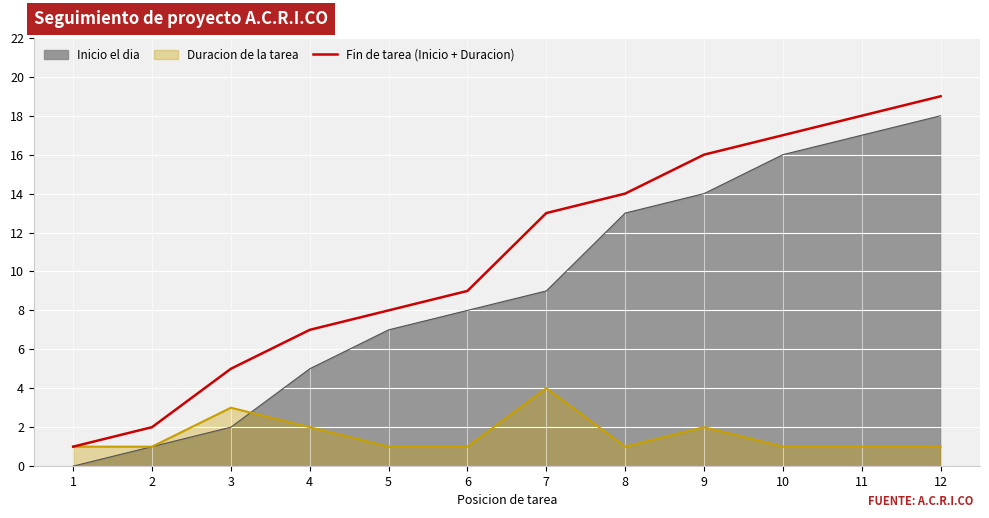

Is it true that Duracion de la tarea equals 2 at 4?

True